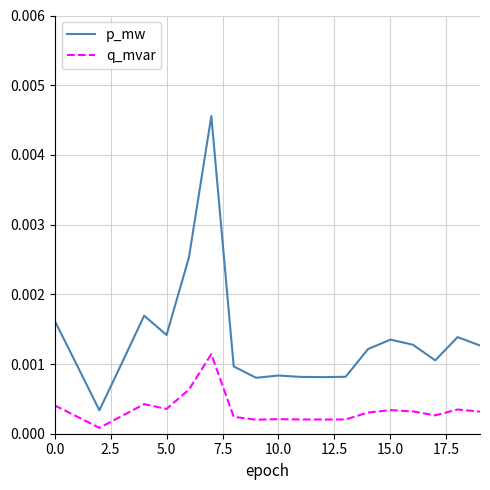

True or false: q_mvar and p_mw cross at least once.

False